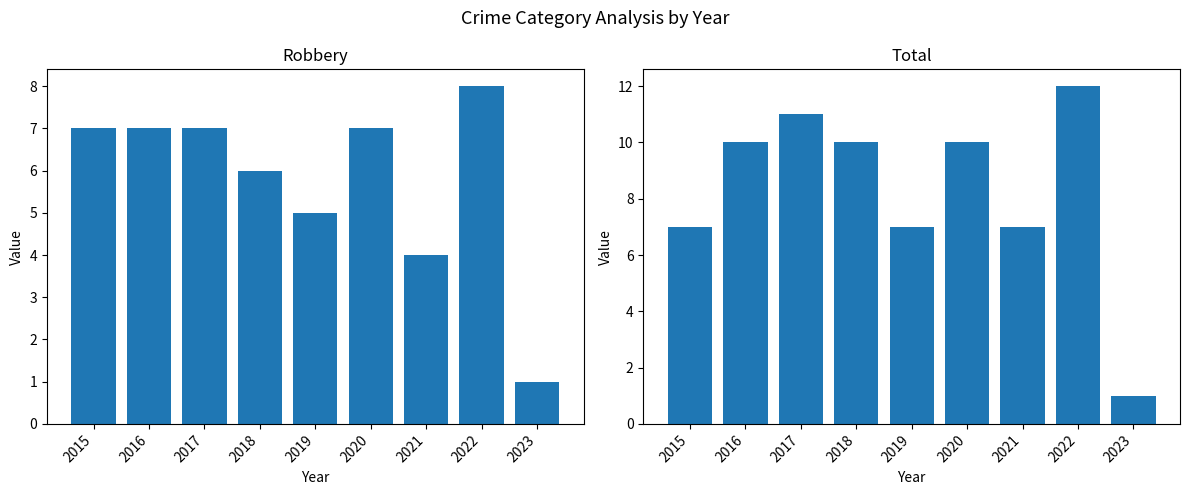

Does the chart contain any negative values?

No